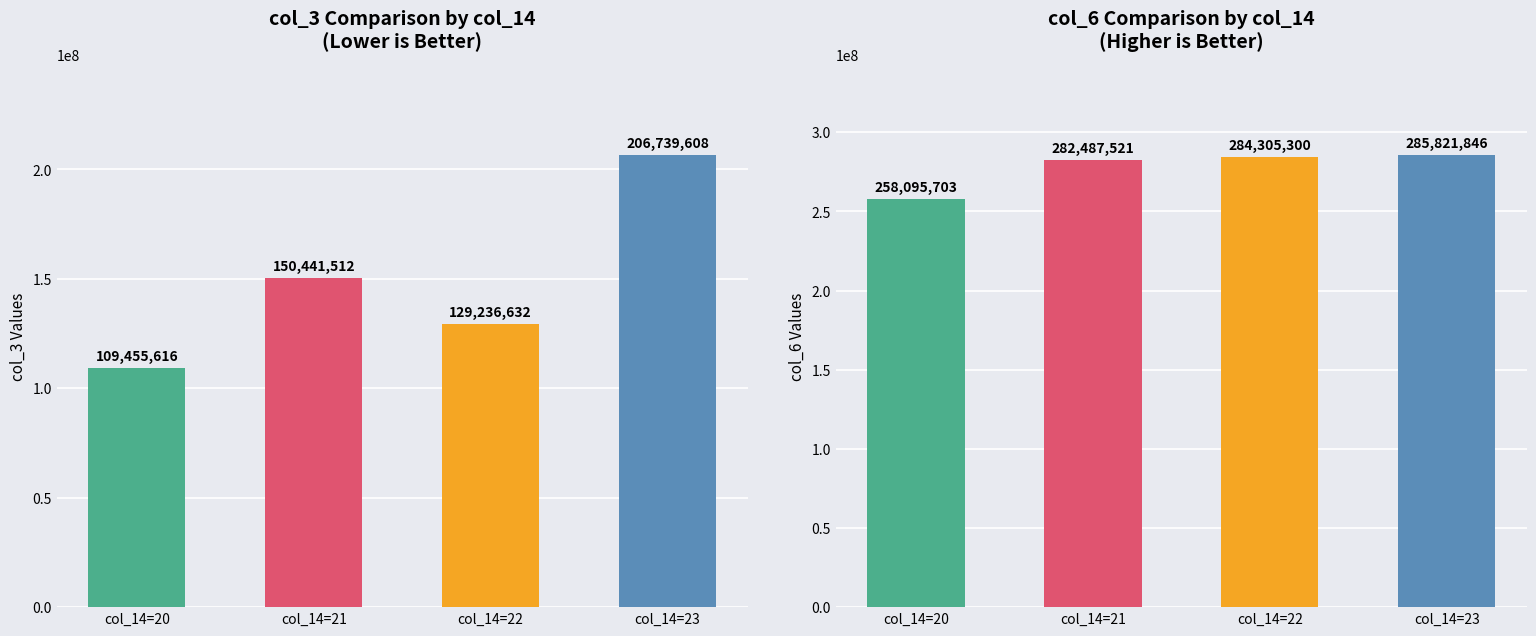

Which category has the highest value across all series?

col_14=23